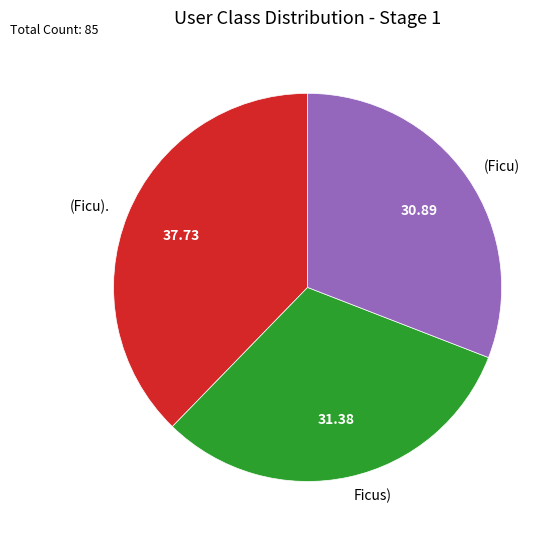

Which slice is the largest?

(Ficu).